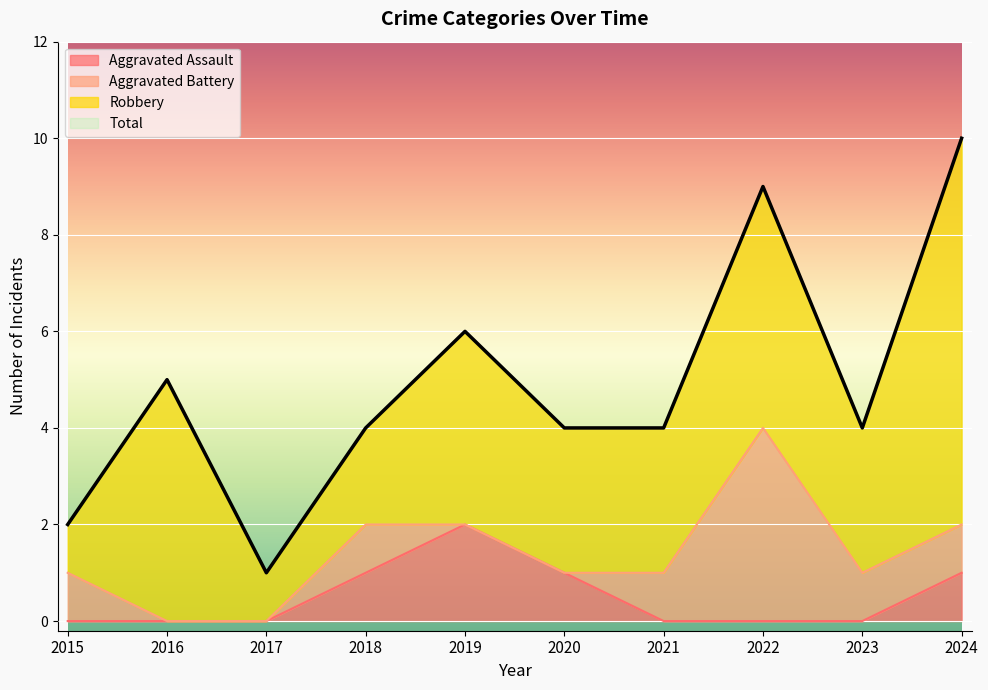

At which category is the sum across all series the highest?

2024